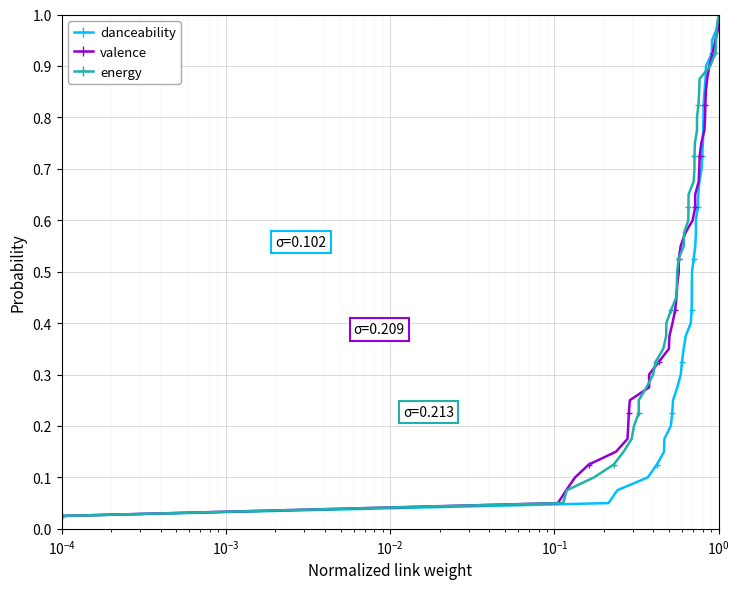

Reading right to left, transcribe all the data shown in this chart.

danceability: 1.0	1.0	0.9	0.9	0.9	0.9	0.8	0.8	0.8	0.8	0.8	0.7	0.7	0.7	0.7	0.6	0.6	0.6	0.6	0.5	0.5	0.5	0.5	0.4	0.4	0.4	0.3	0.3	0.3	0.3	0.2	0.2	0.2	0.2	0.1	0.1	0.1	0.1	0.1	0.0
valence: 1.0	1.0	0.9	0.9	0.9	0.9	0.8	0.8	0.8	0.8	0.8	0.7	0.7	0.7	0.7	0.6	0.6	0.6	0.6	0.5	0.5	0.5	0.5	0.4	0.4	0.4	0.3	0.3	0.3	0.3	0.2	0.2	0.2	0.2	0.1	0.1	0.1	0.1	0.1	0.0
energy: 1.0	1.0	0.9	0.9	0.9	0.9	0.8	0.8	0.8	0.8	0.8	0.7	0.7	0.7	0.7	0.6	0.6	0.6	0.6	0.5	0.5	0.5	0.5	0.4	0.4	0.4	0.3	0.3	0.3	0.3	0.2	0.2	0.2	0.2	0.1	0.1	0.1	0.1	0.1	0.0